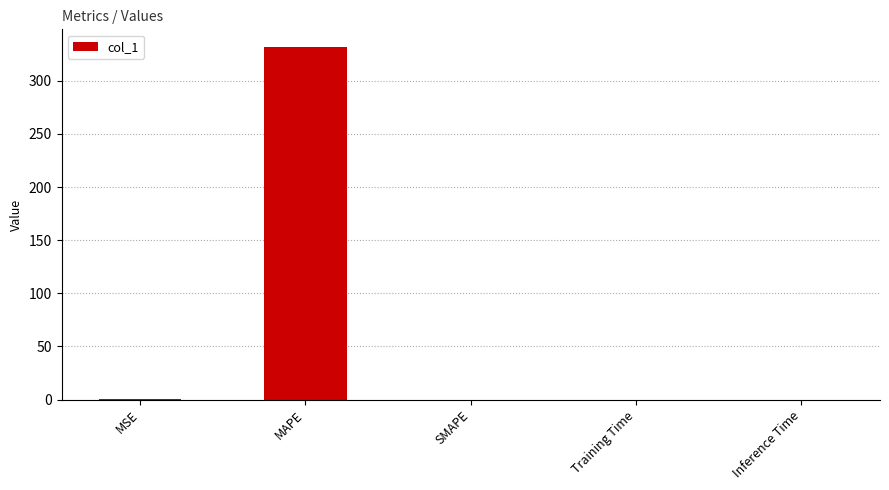

Which category has the highest value across all series?

MAPE